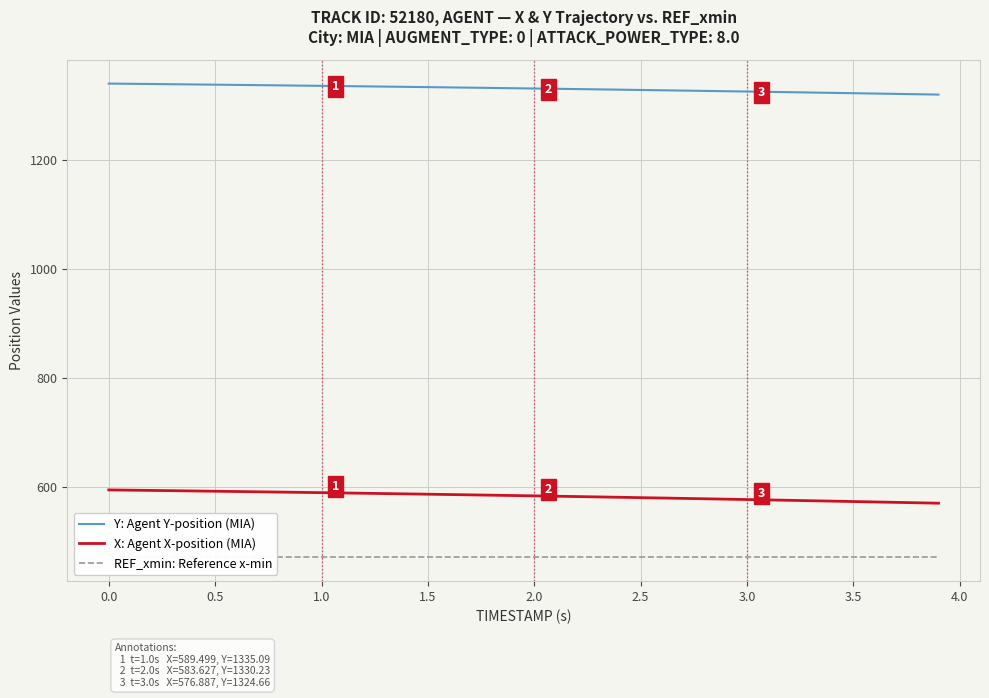

What is the highest value of the X: Agent X-position (MIA) series?

594.5